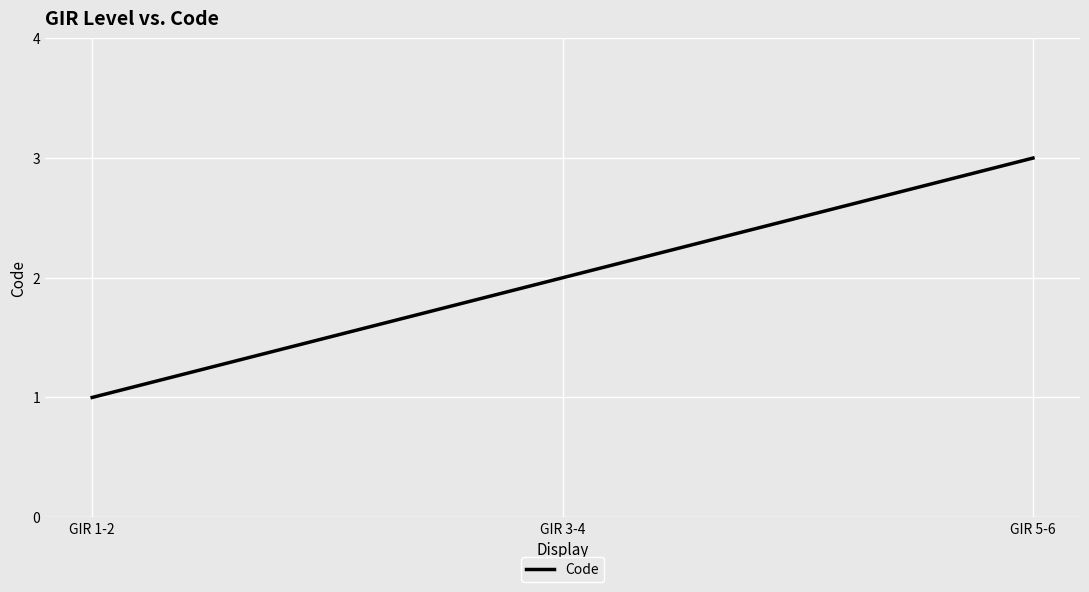

Rank the categories by value from highest to lowest.

GIR 5-6, GIR 3-4, GIR 1-2